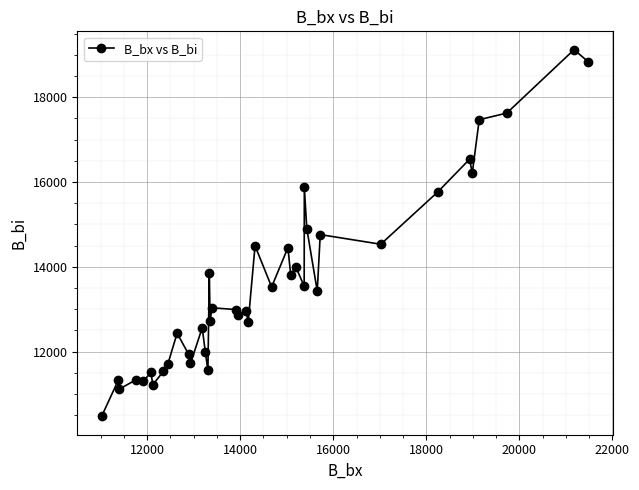

True or false: there are more than 2 points higher than both neighbors.

True